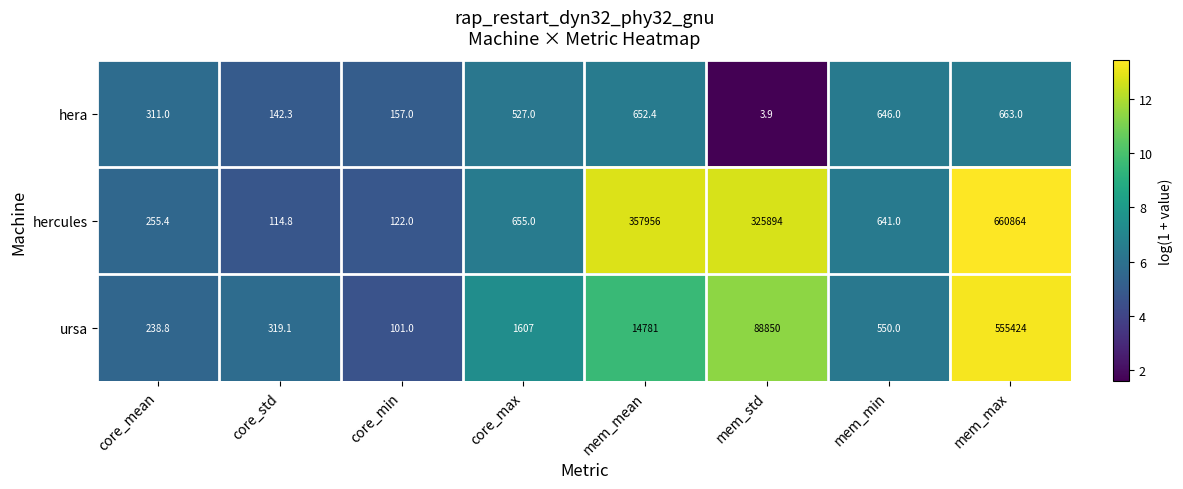

List the series in order of their overall mean, highest first.

hercules, ursa, hera